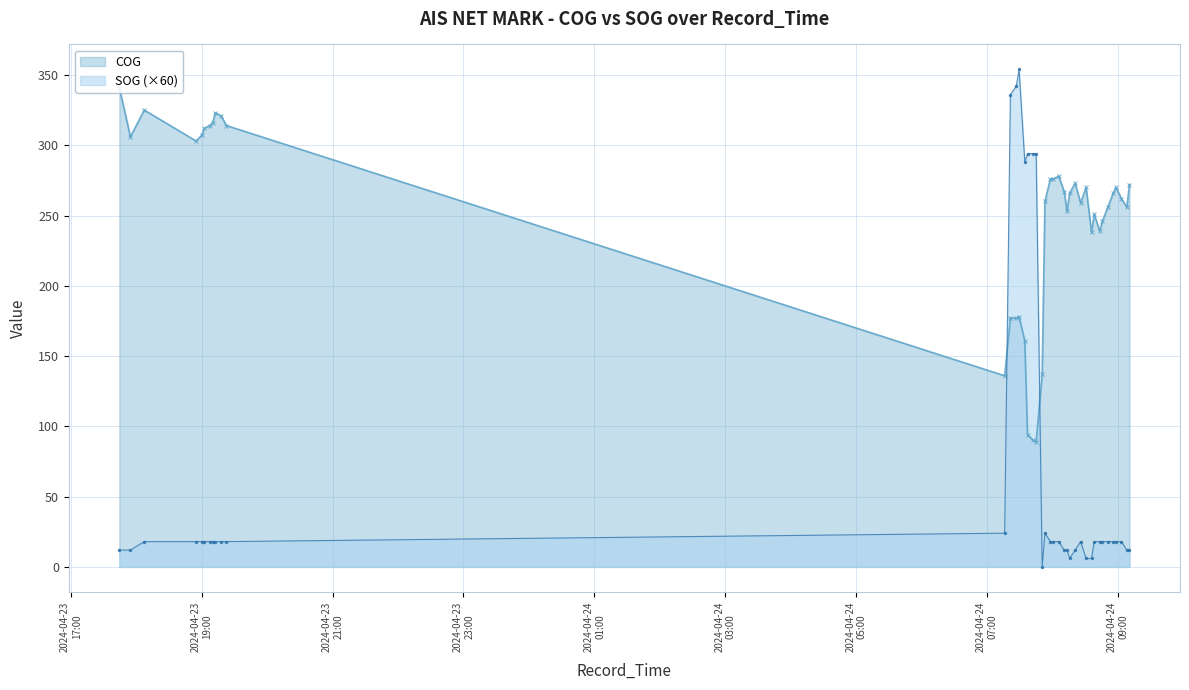

Is the value of SOG at 2024-04-24 08:15:51 greater than the value of COG at 2024-04-24 08:30:56?

No